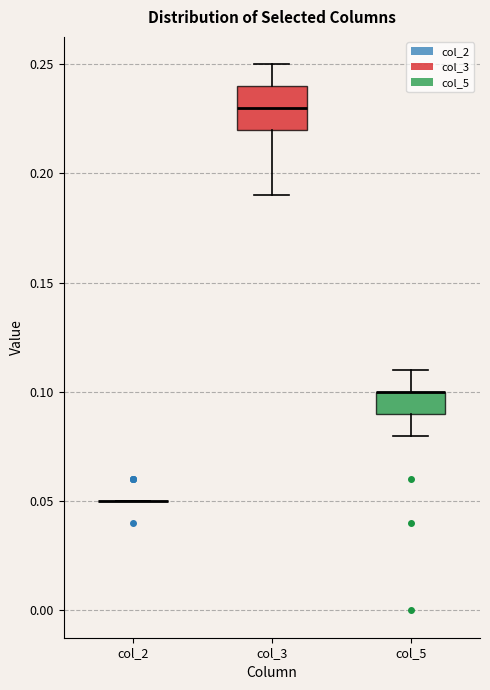

Reading left to right, transcribe this box plot: for each box, give where its median line is, the range the box spans, and where its two whiskers end, as read against the y-axis. The values are not printed on the chart, so give them approximately, as read against the axis.

col_2: box collapsed to a line at 0.05, whiskers 0.05 to 0.05
col_3: median 0.23, box 0.22 to 0.24, whiskers 0.19 to 0.25
col_5: median 0.10 (drawn on the box's upper edge), box 0.09 to 0.10, whiskers 0.08 to 0.11